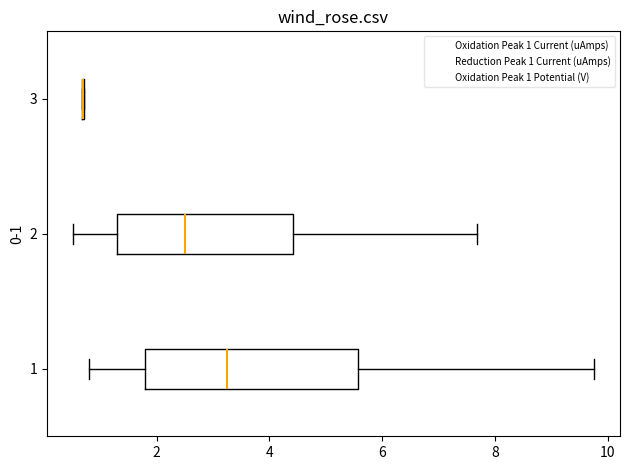

Which box is the widest, from its left edge to its right edge?

1